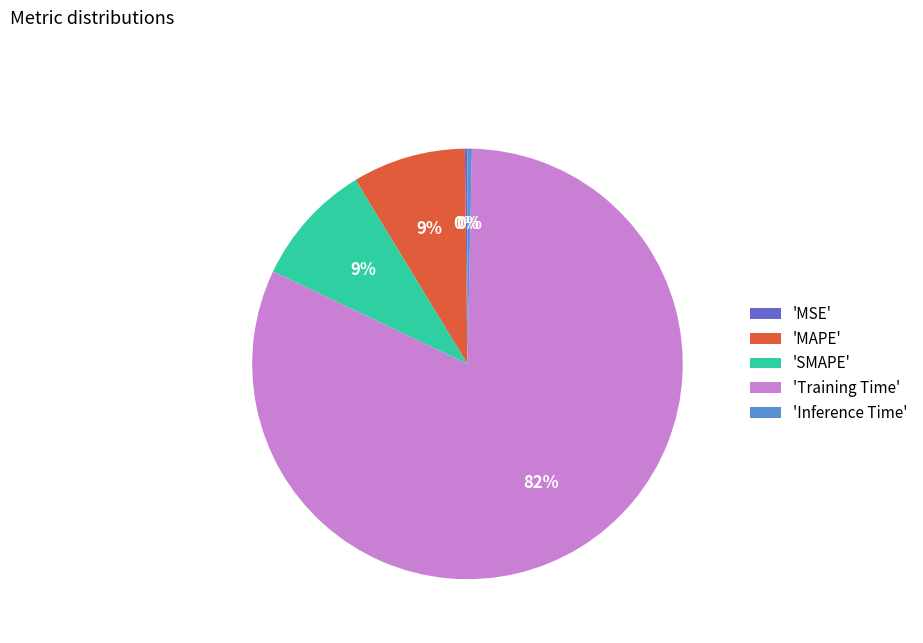

Do 'Inference Time' and 'SMAPE' together represent more than half of the pie?

No